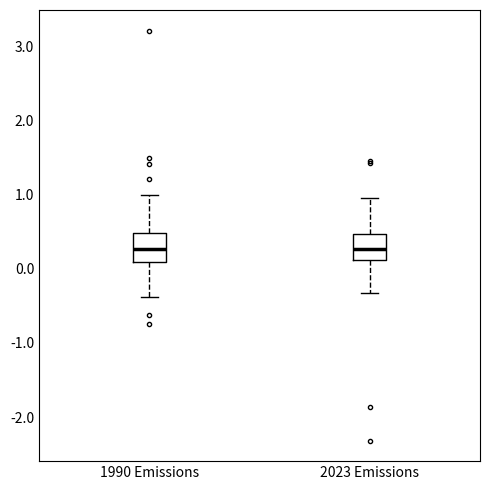

Reading left to right, transcribe this box plot: for each box, give where its median line is, the range the box spans, and where its two whiskers end, as read against the y-axis. The values are not printed on the chart, so give them approximately, as read against the axis.

1990 Emissions: median 0.3, box 0.1 to 0.5, whiskers -0.4 to 1.0
2023 Emissions: median 0.3, box 0.1 to 0.5, whiskers -0.3 to 1.0